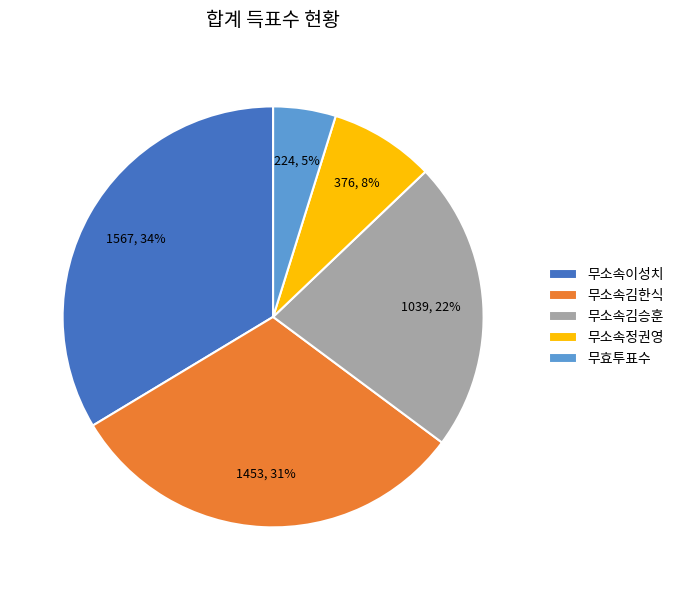

Rank the categories by value from lowest to highest.

무효투표수, 무소속정권영, 무소속김승훈, 무소속김한식, 무소속이성치